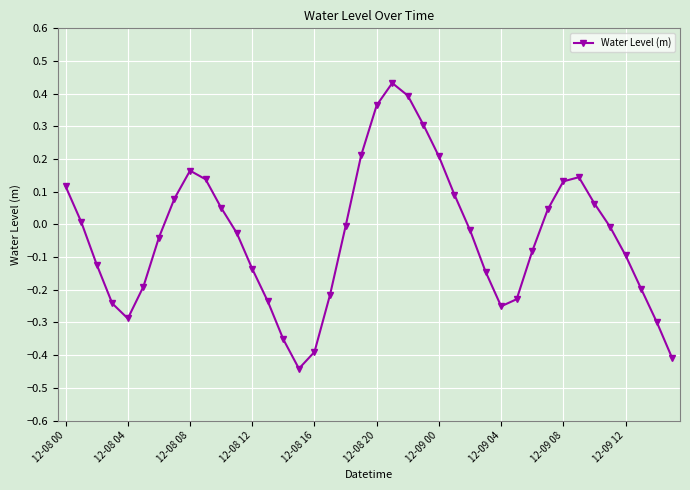

What is the value of the 24th point from the left?

0.3